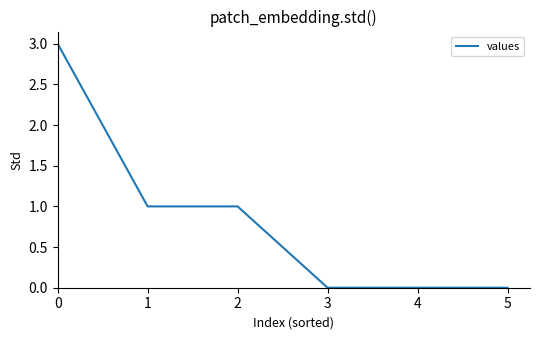

The value at 3 is 0. True or false?

True